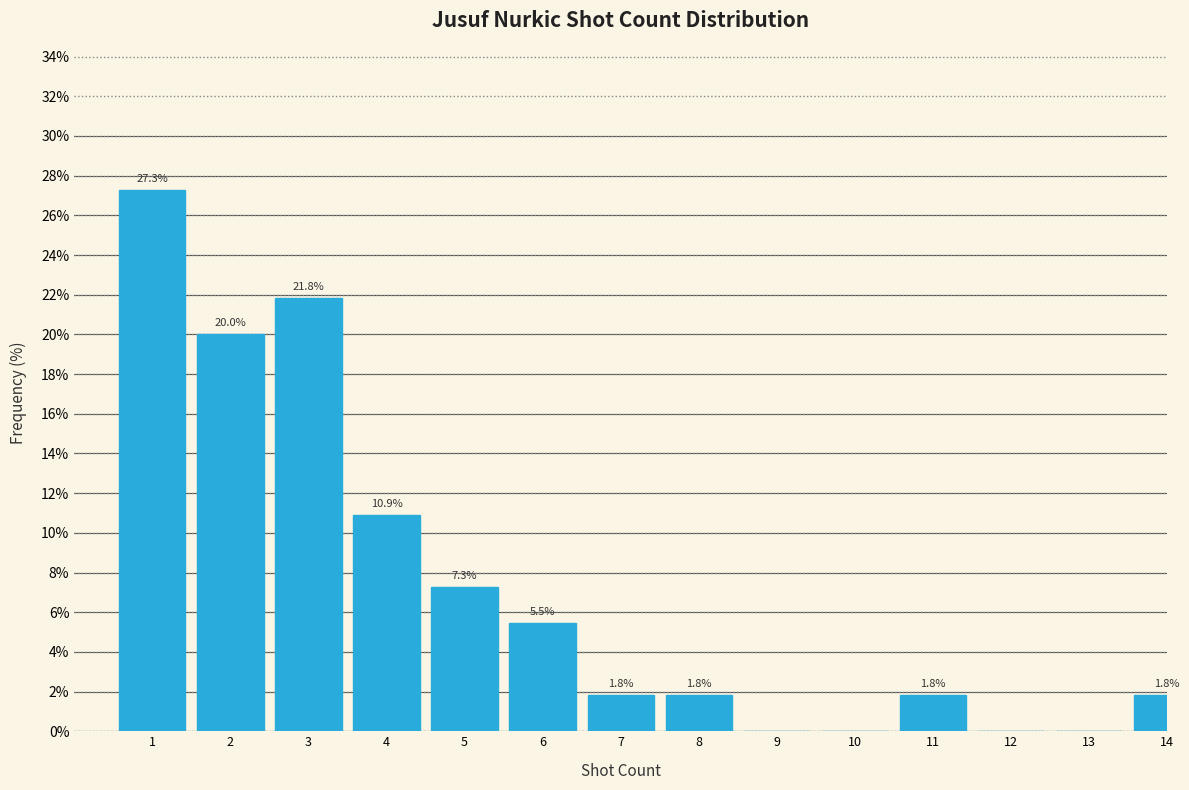

Reading left to right, list all the values displayed in this chart.

1=27.3	2=20.0	3=21.8	4=10.9	5=7.3	6=5.5	7=1.8	8=1.8	9=0.0	10=0.0	11=1.8	12=0.0	13=0.0	14=1.8